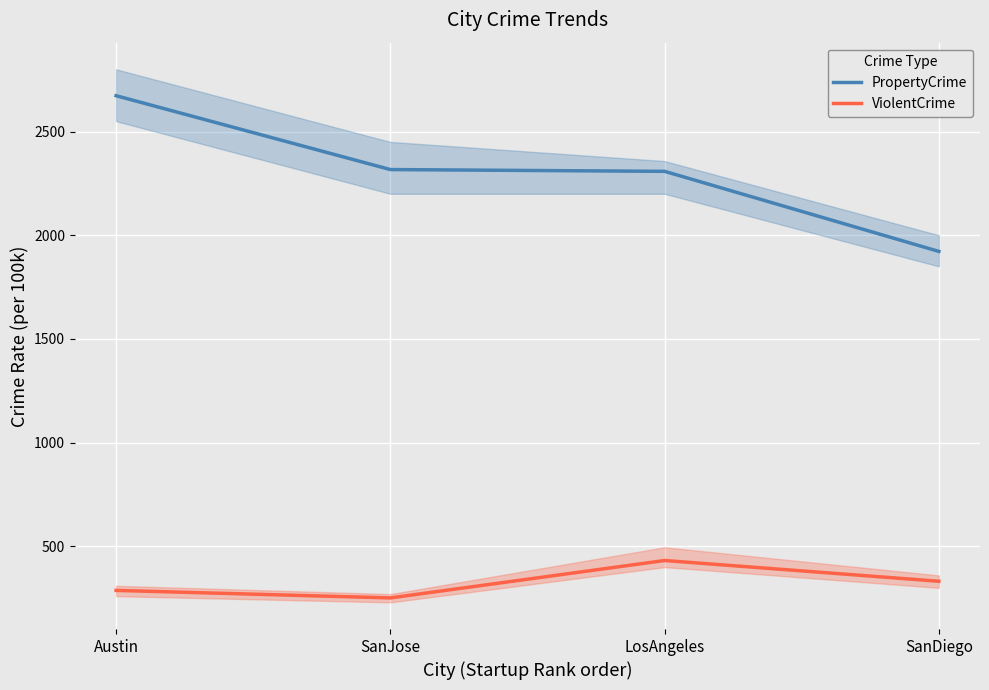

How many values in the ViolentCrime series are below 331?

2